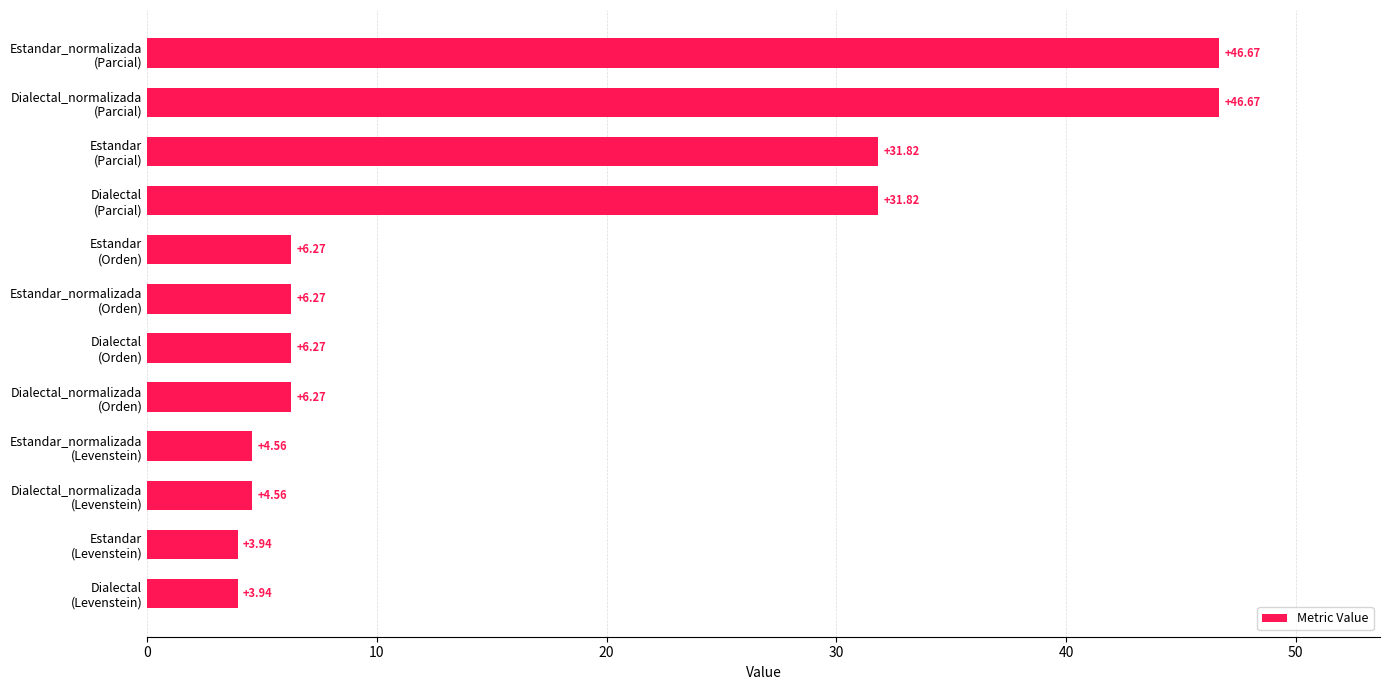

What is the difference between the maximum and minimum values?

42.7